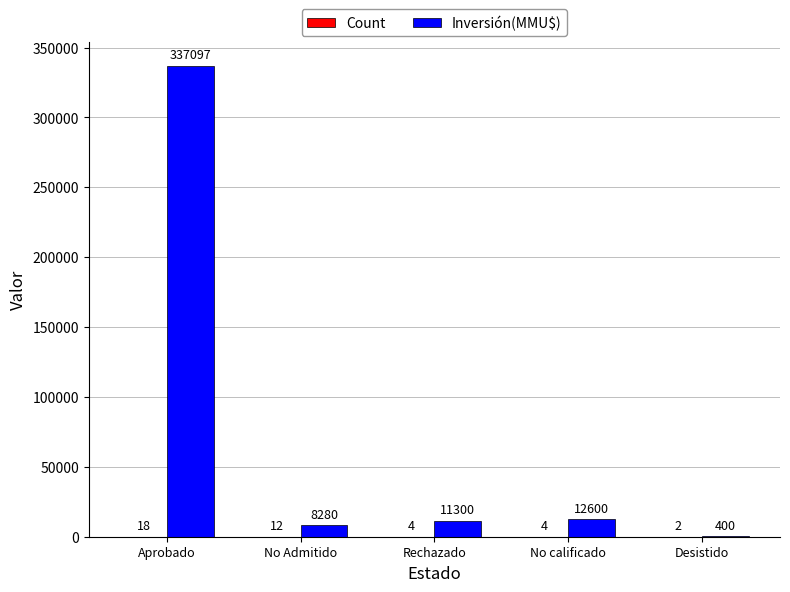

What is the total value across all series at Rechazado?

11304